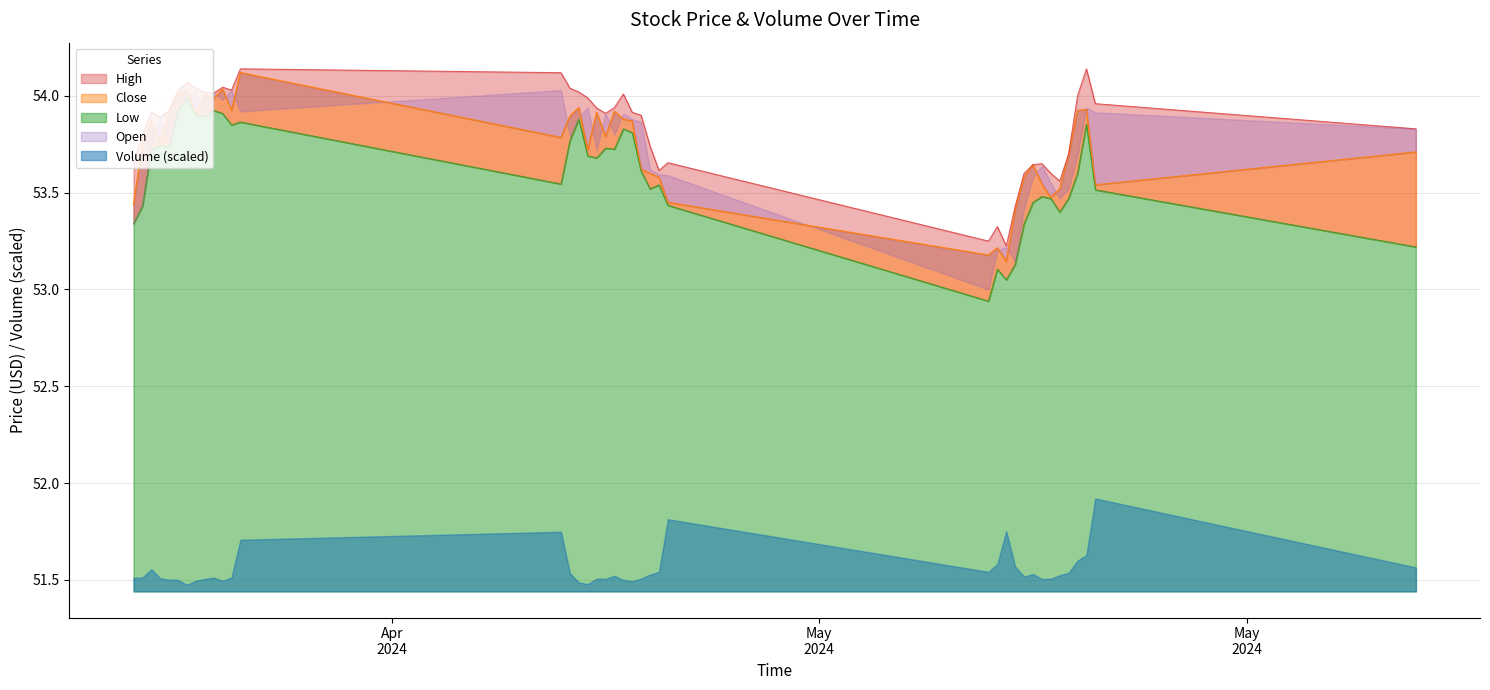

True or false: Close and Low intersect in this chart.

False